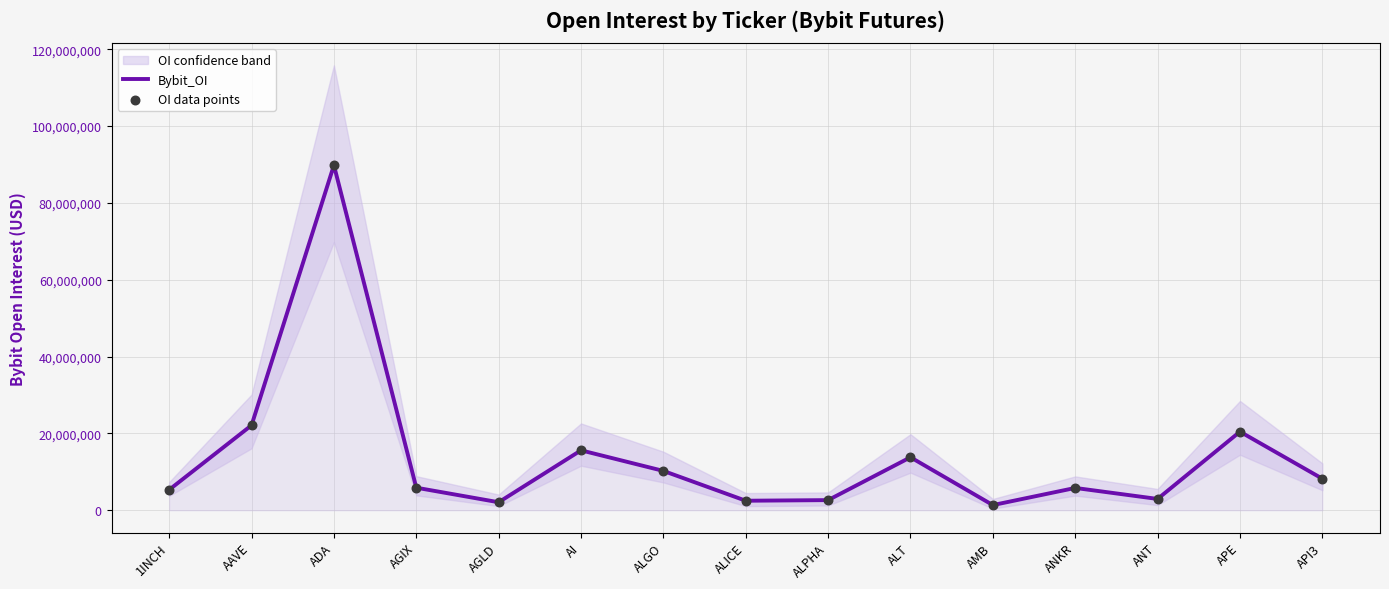

Which series has the largest Y range (max minus min)?

Bybit_OI